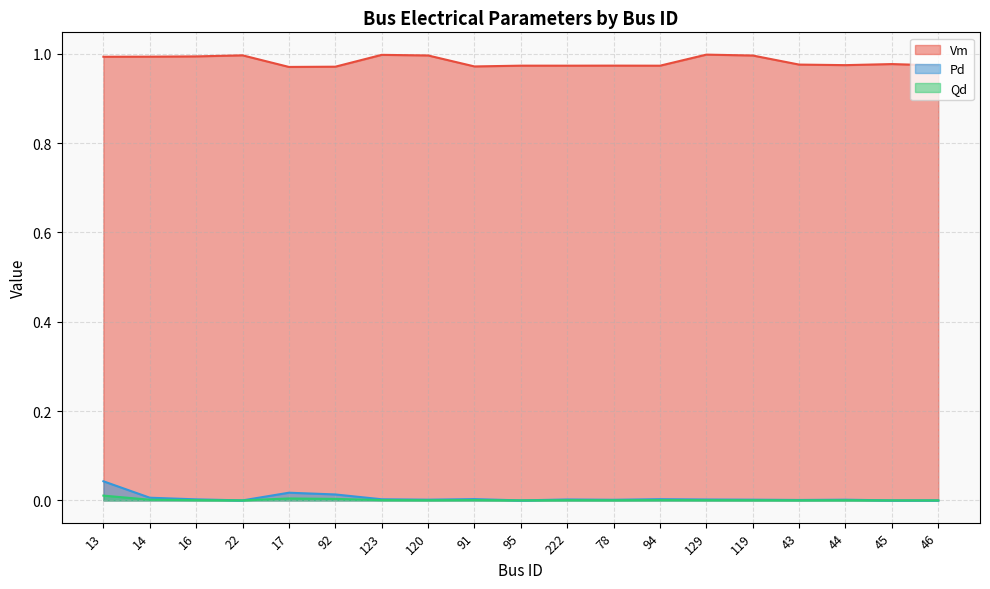

True or false: Vm has a value of 1.6 at 129.

False